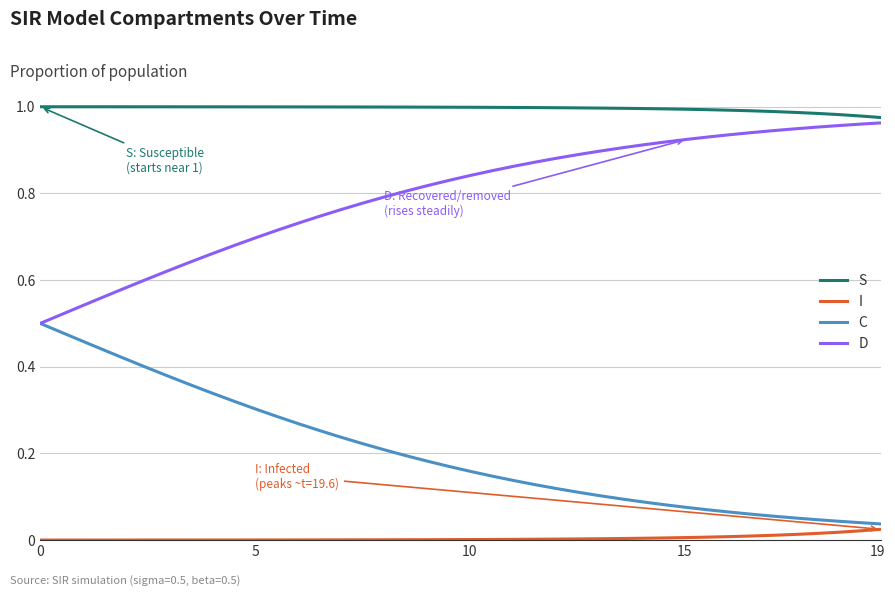

Which series has the largest total across all categories?

S